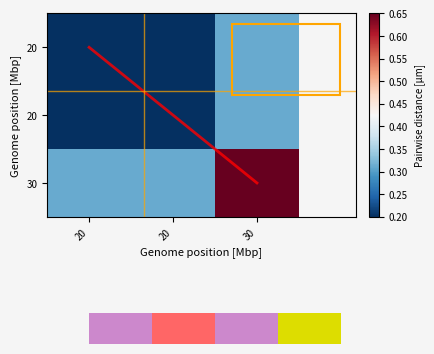

The value of row0 at 30 is 0.2. True or false?

False